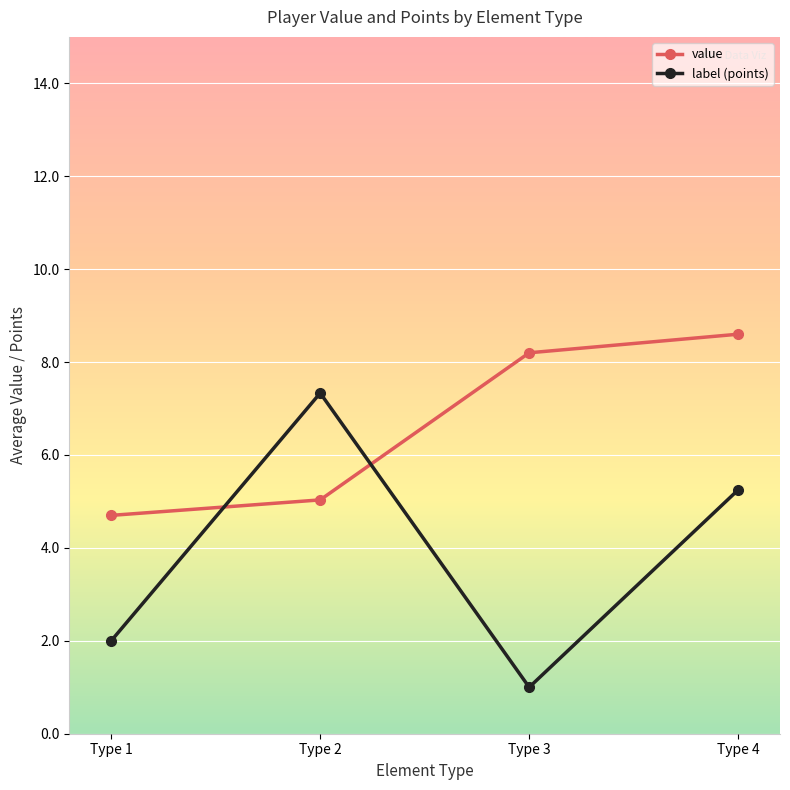

How many times do value and label (points) cross each other?

2